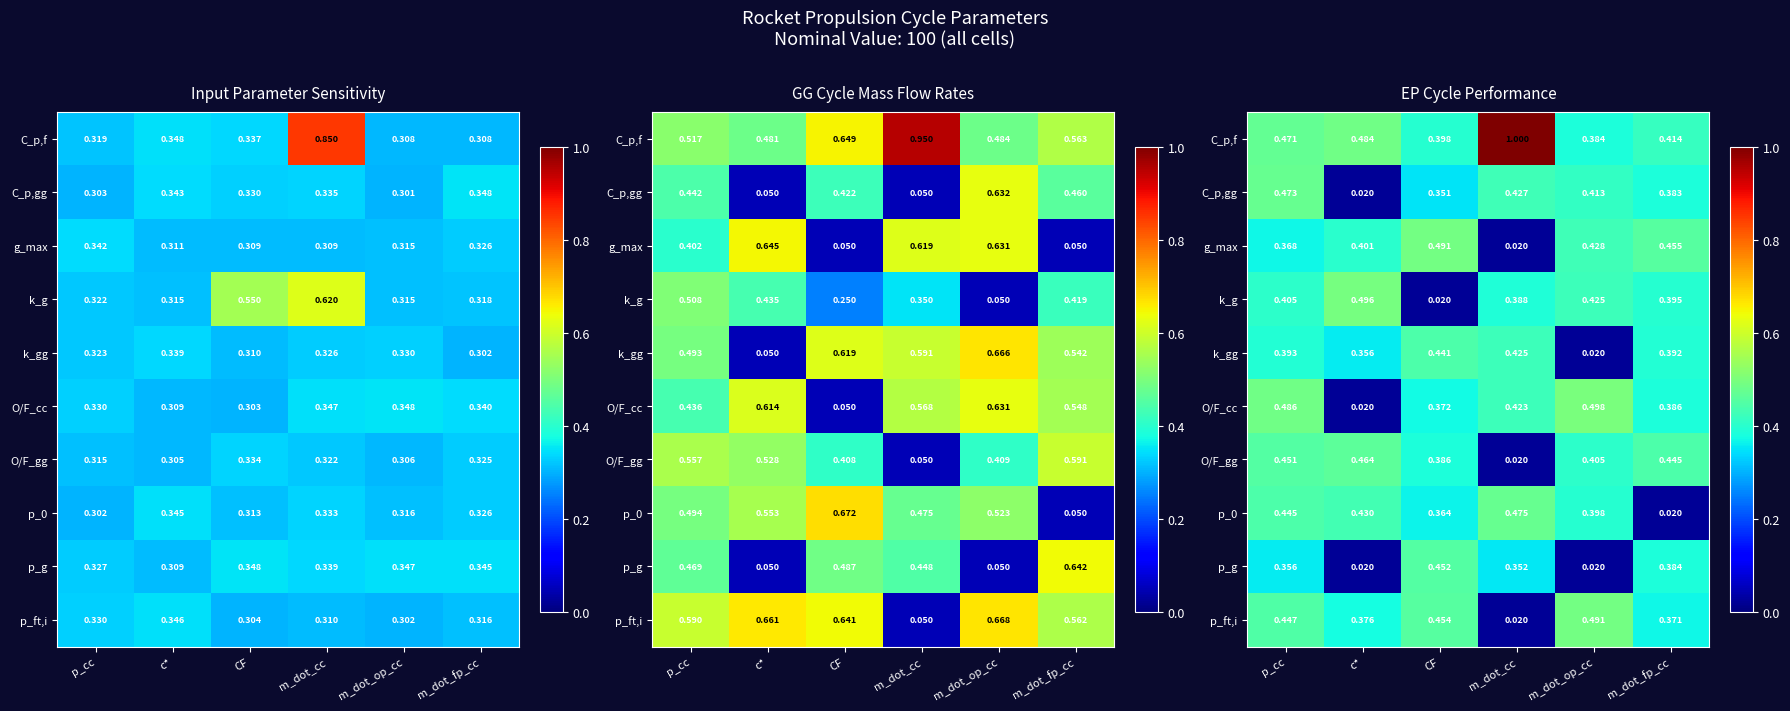

At CF, list the series in order from smallest to largest.

k_g, C_p,gg, p_0, O/F_cc, O/F_gg, C_p,f, k_gg, p_g, p_ft,i, g_max